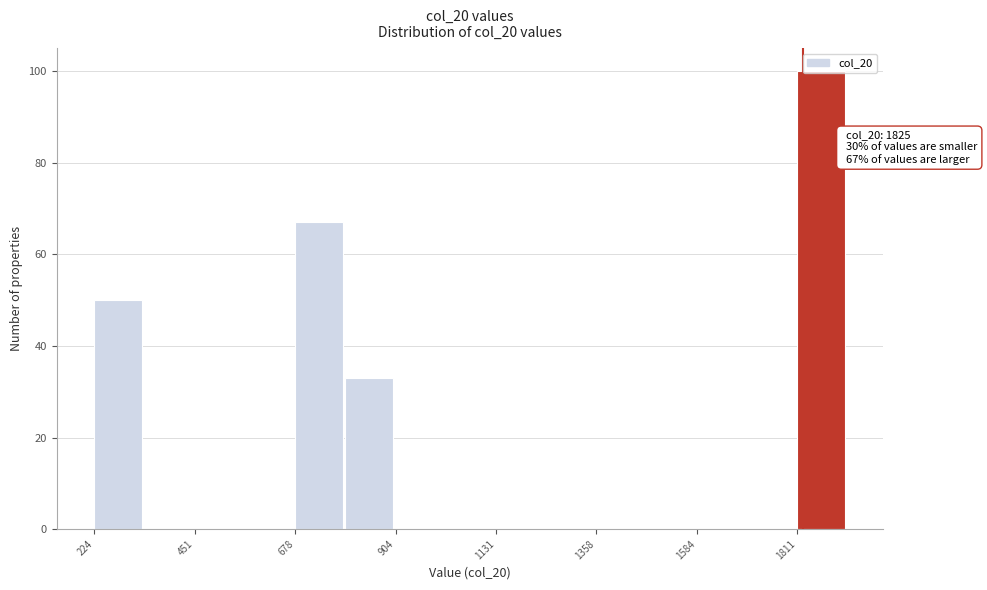

Around what value on the x-axis is the tallest bar? Give the approximate position of its centre, as read against the axis.

1850